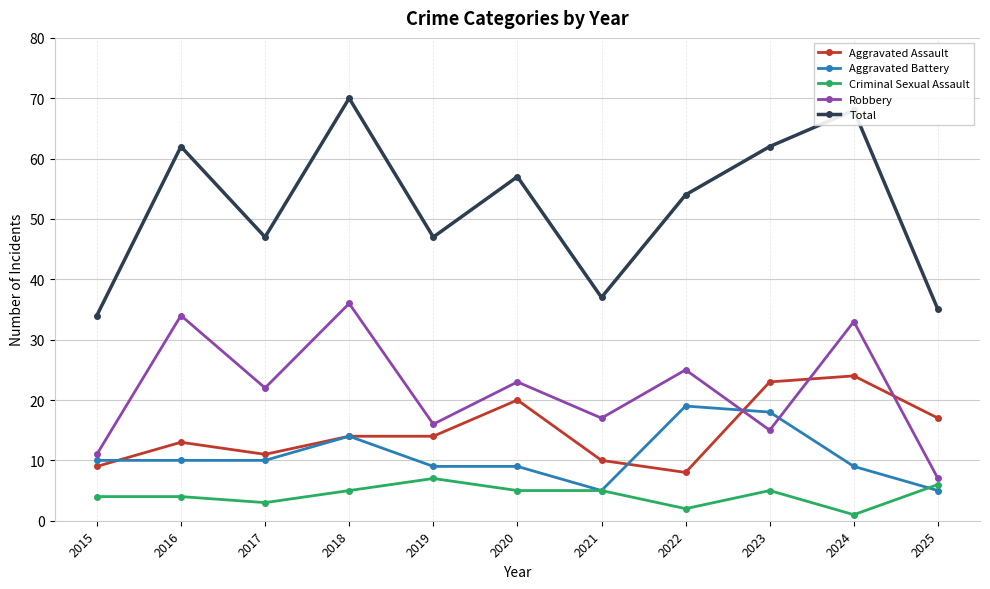

Which category has the lowest value across all series?

2024